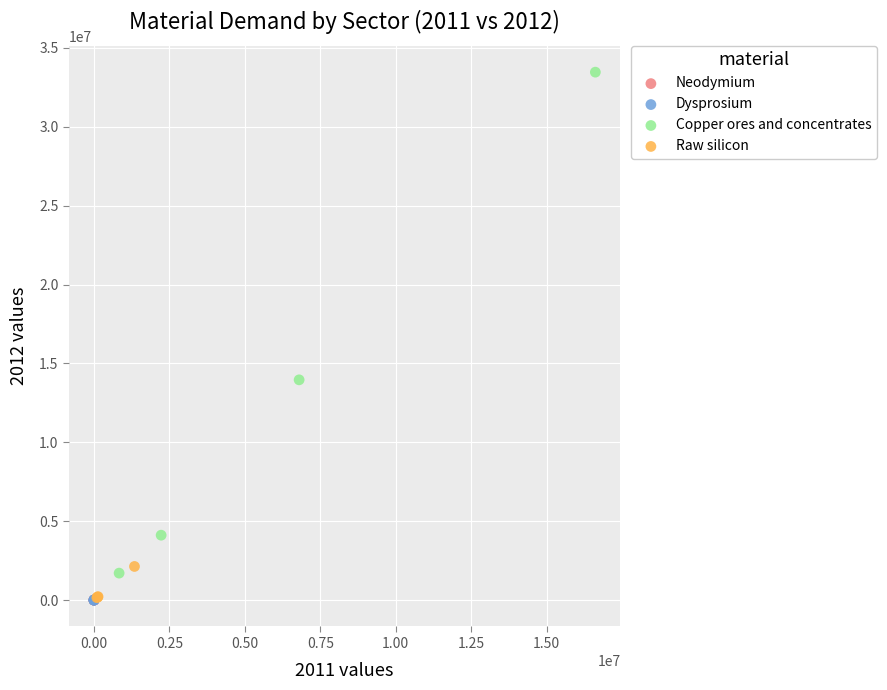

Which series has the largest Y range (max minus min)?

Copper ores and concentrates